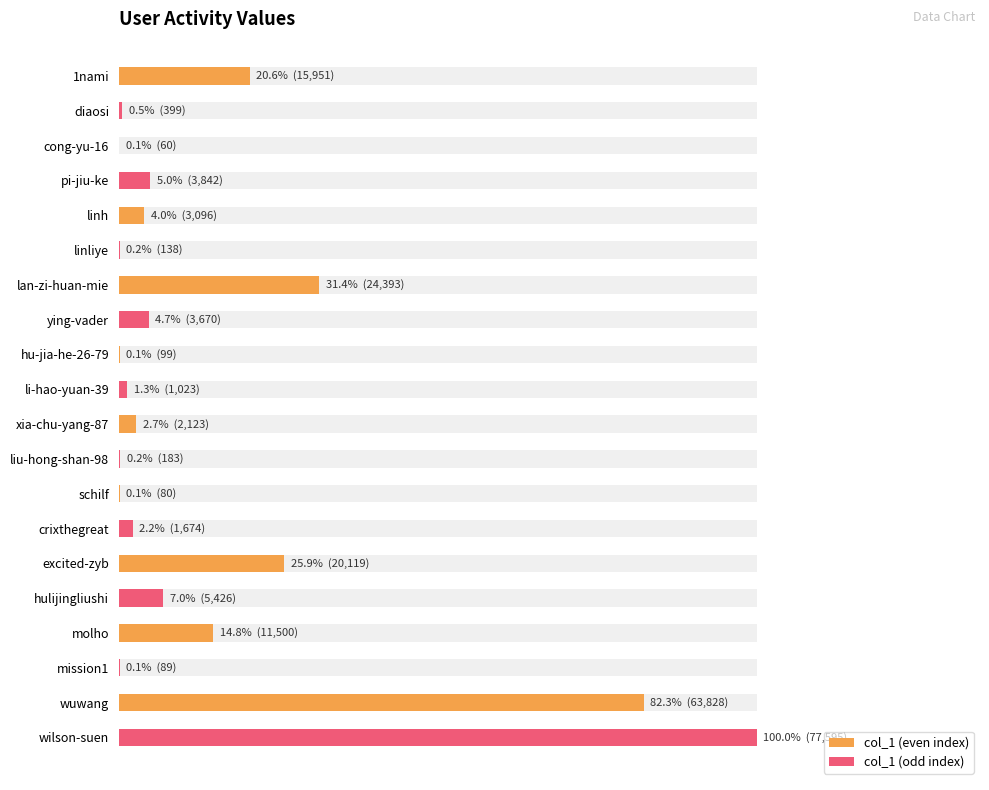

What is the label of the 3rd bar from the right?

mission1